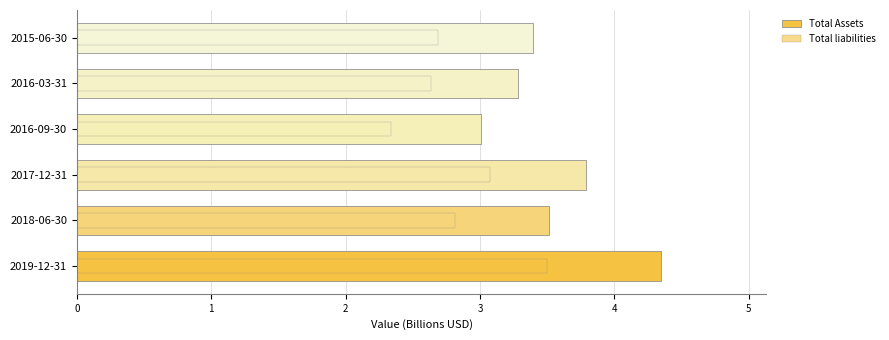

Is it true that Total Assets equals 3.0 at 2016-09-30?

True